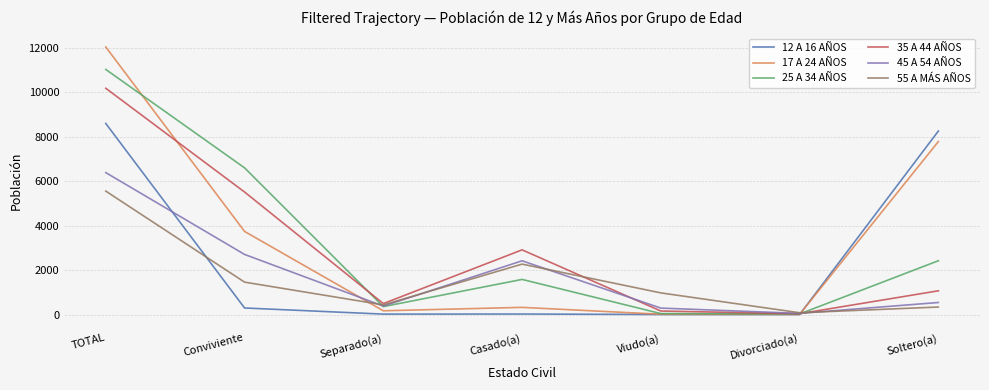

How many intersections are there between 45 A 54 AÑOS and 12 A 16 AÑOS?

2